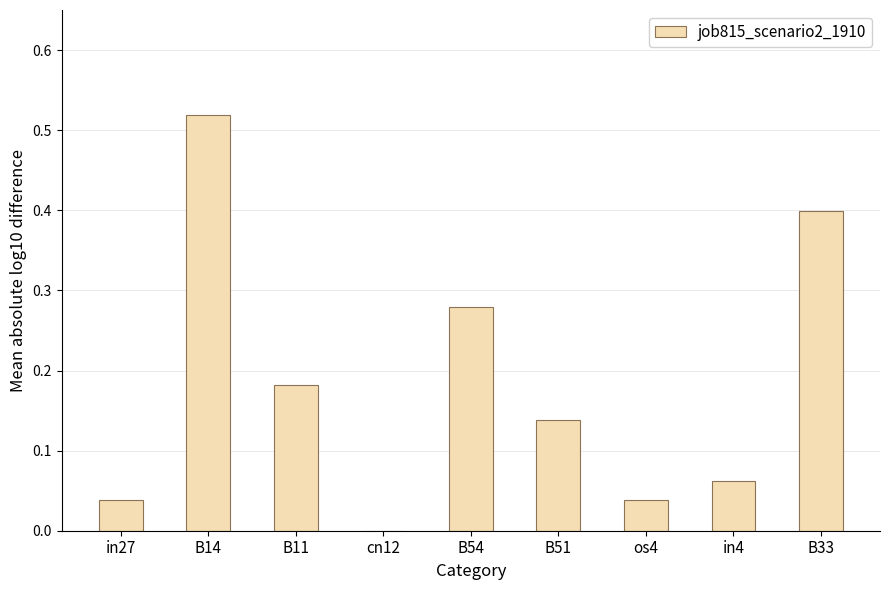

Which category has the highest value across all series?

B14